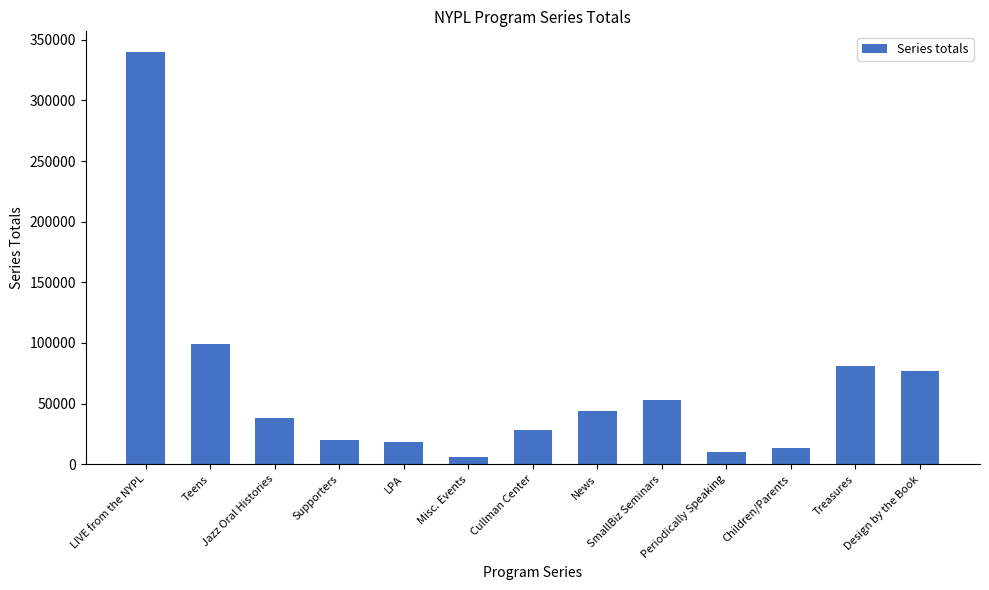

The value at Design by the Book is 77170. True or false?

True